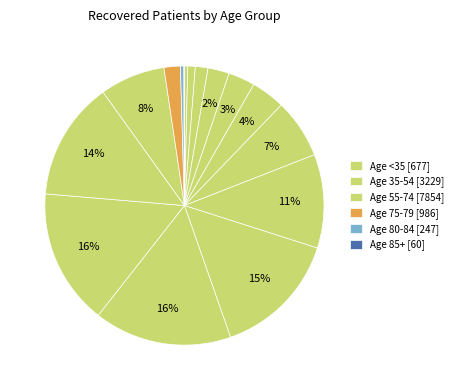

To the nearest percent, what is the difference between the largest and smallest slice percentages?

16%